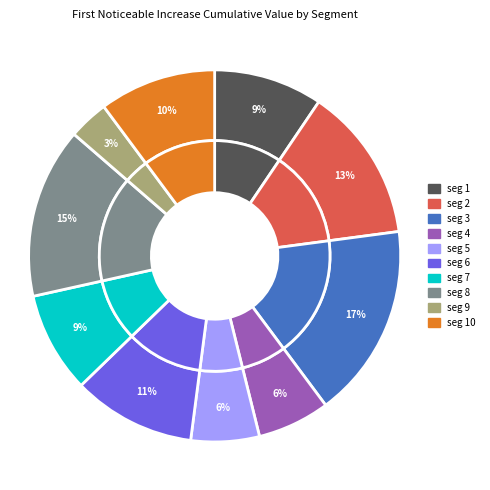

What is the largest slice in the pie chart?

signal segment 3